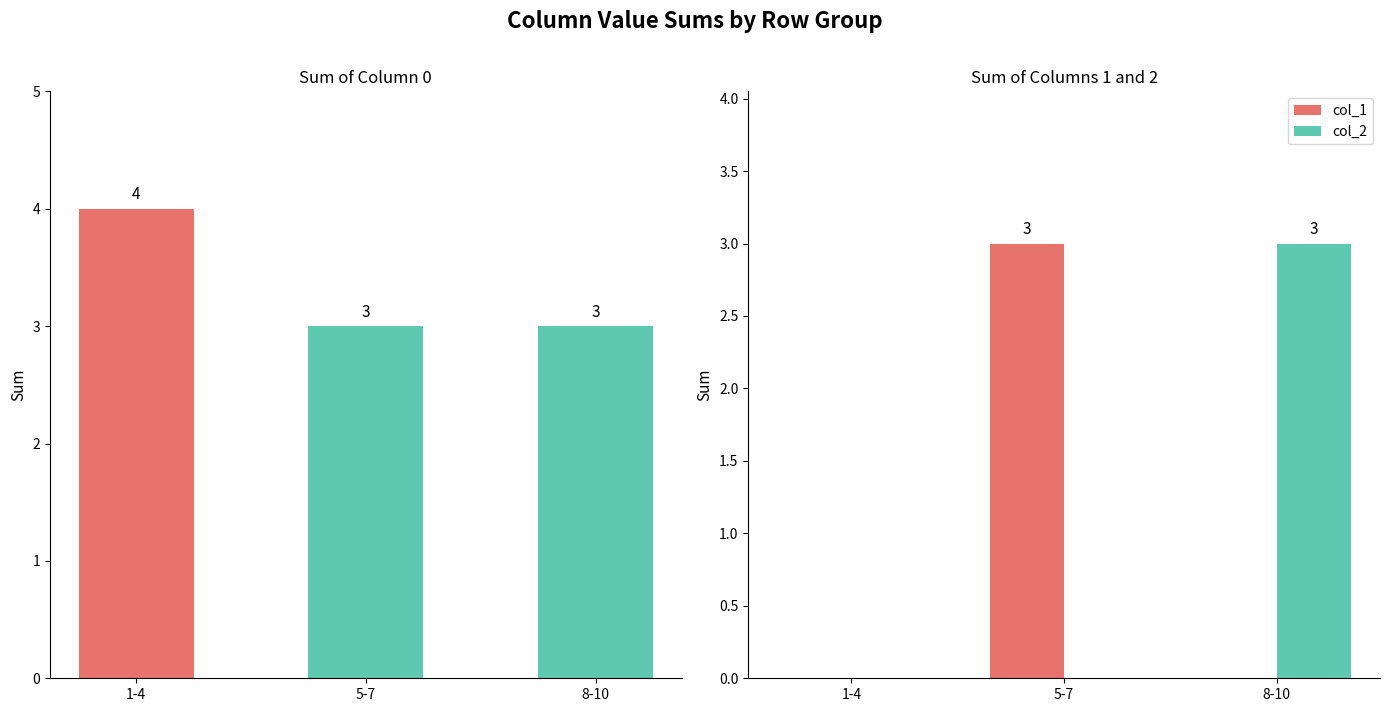

Which series has the widest spread of values?

col_1